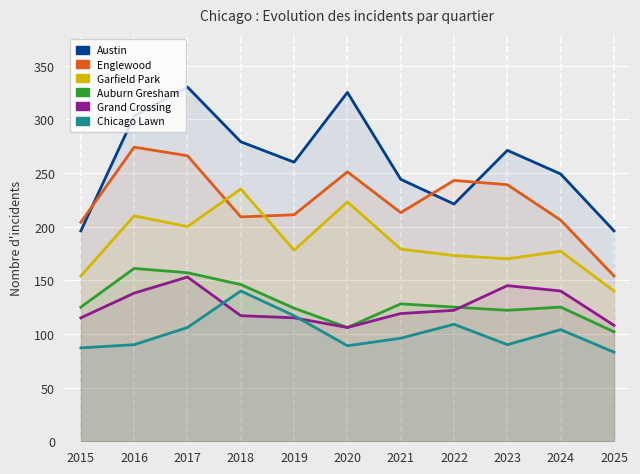

How many data points in Chicago Lawn are less than 96?

5